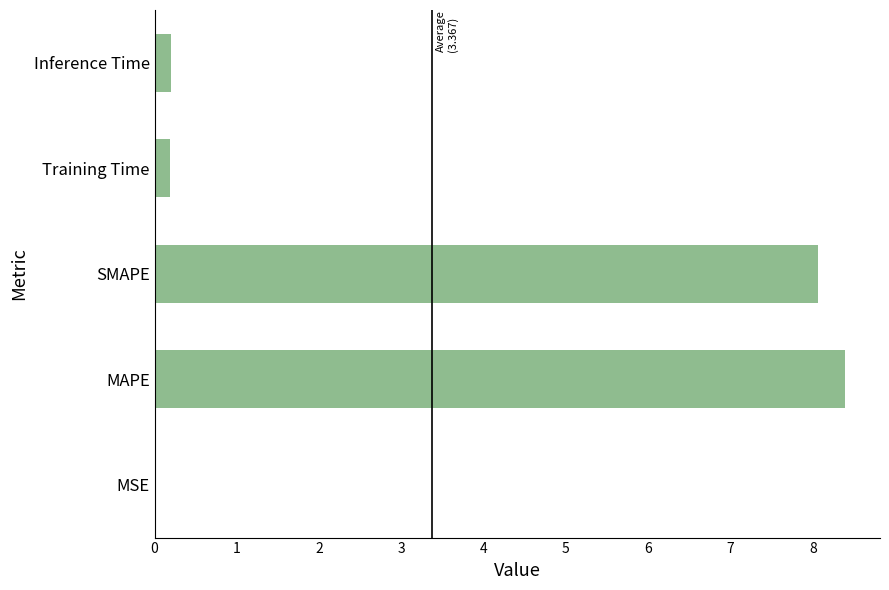

Between MSE and MAPE, which is larger?

MAPE